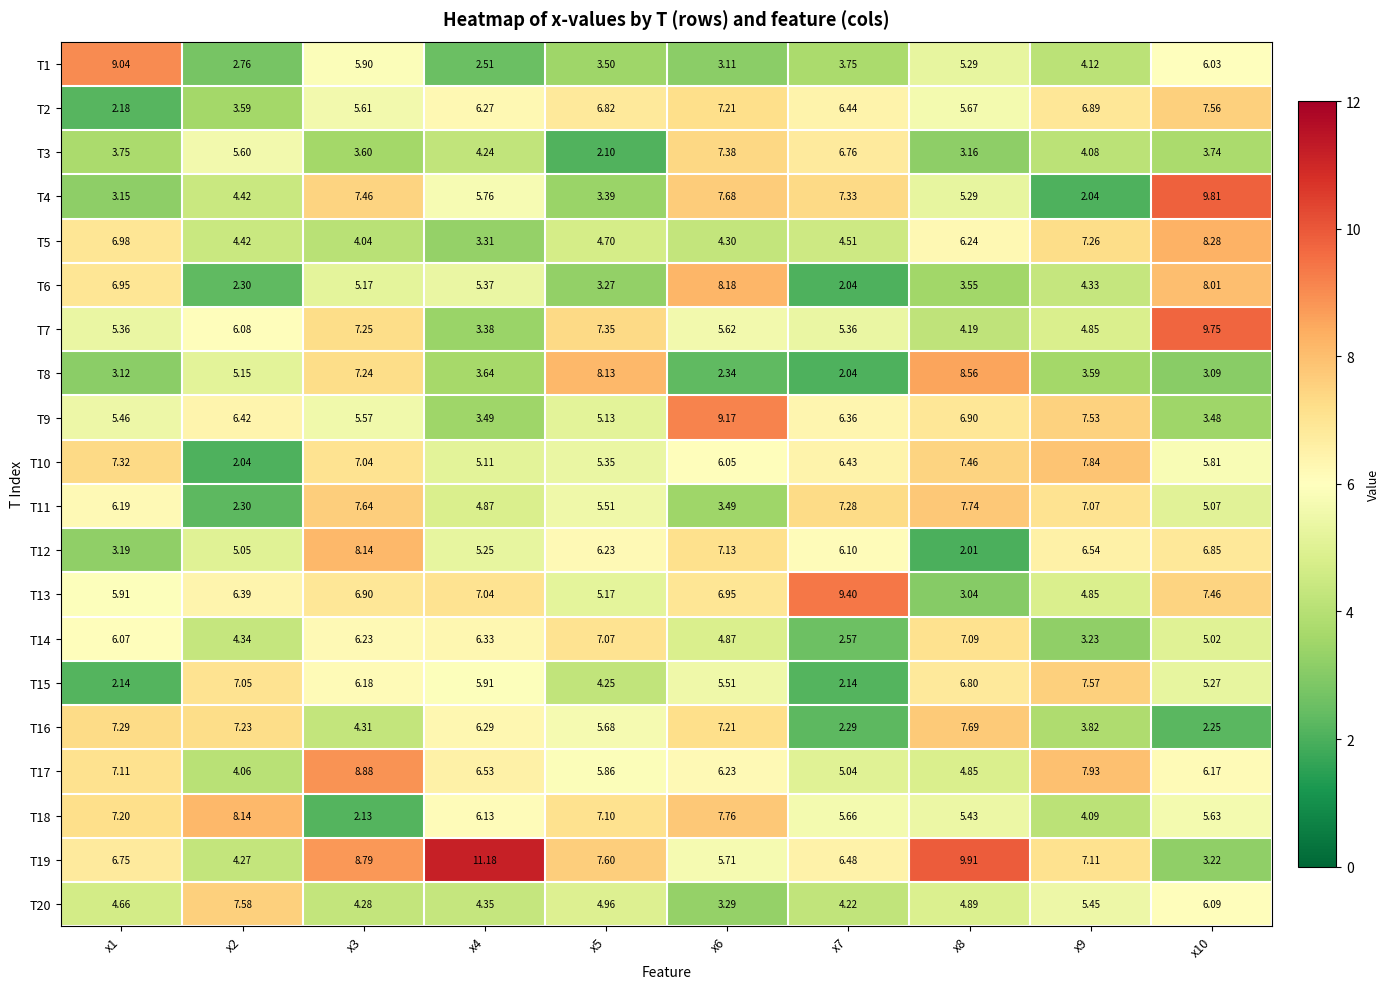

Rank the series by their maximum value, from highest to lowest.

T19, T4, T7, T13, T9, T1, T17, T8, T5, T6, T12, T18, T10, T11, T16, T20, T15, T2, T3, T14